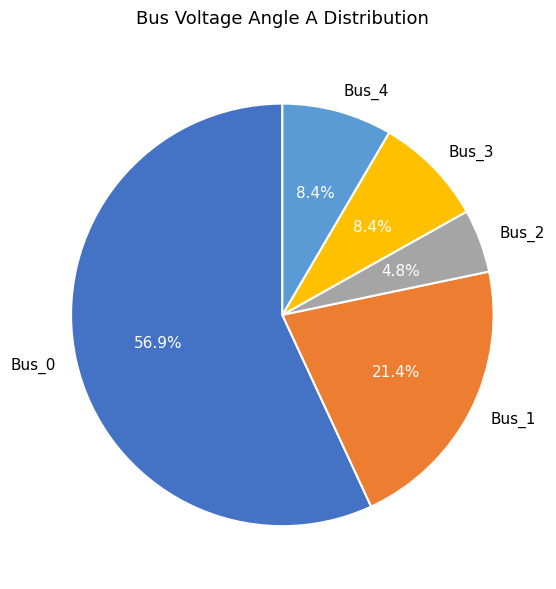

What percentage is the Bus_4 slice, to the nearest percent?

8%